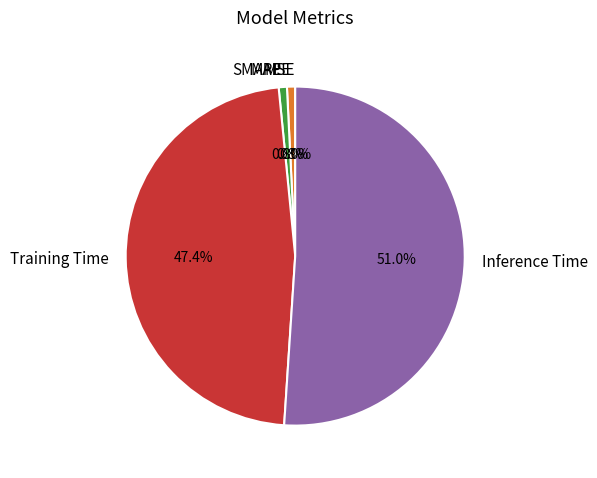

Count the number of slices in the pie.

5